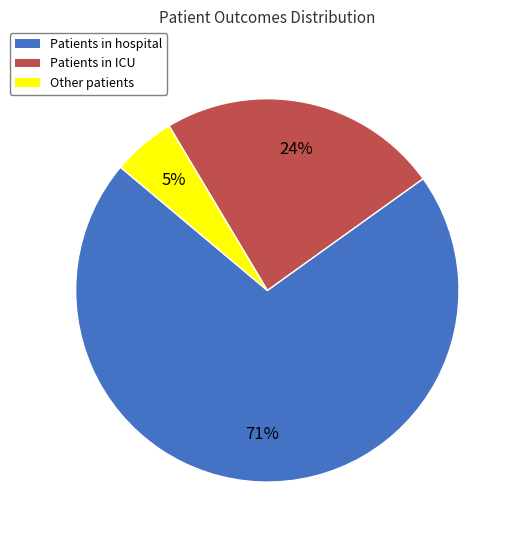

Is there any slice that represents more than half of the pie?

Yes